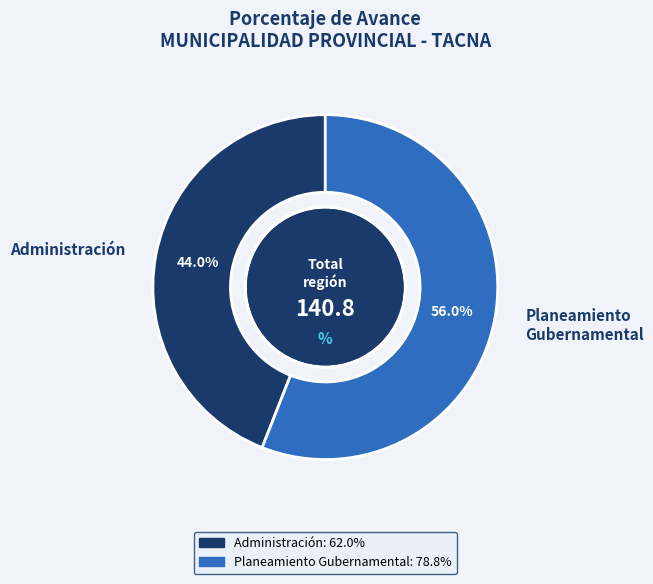

What portion of the pie excludes Planeamiento Gubernamental?

44.0%